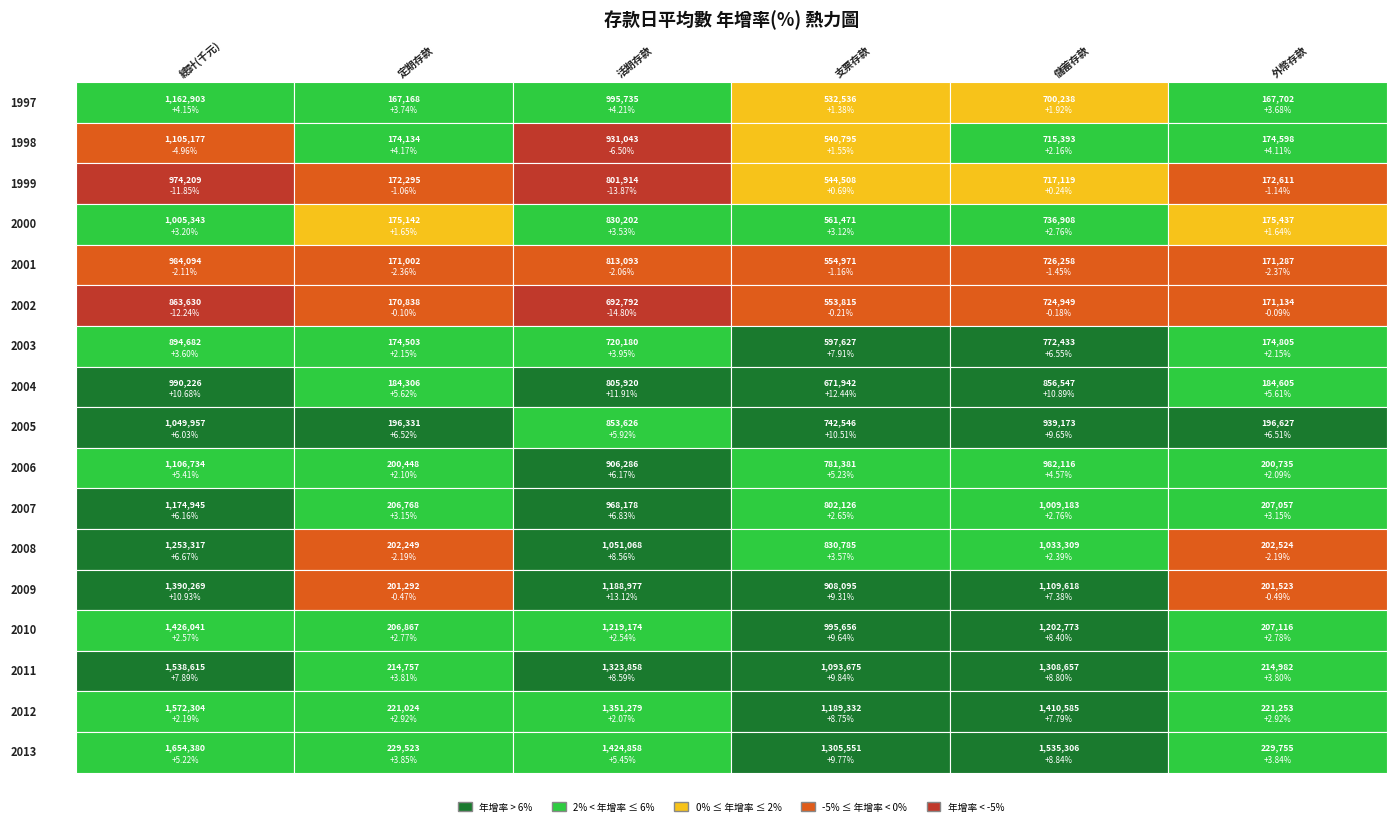

How many categories are shown in the chart?

6